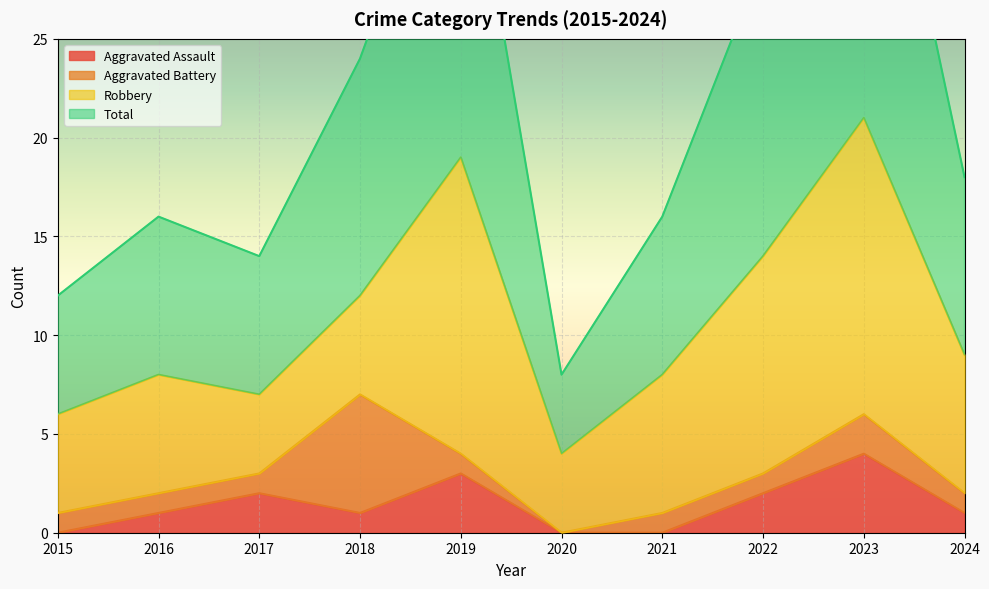

What is the difference between the Aggravated Assault values at 2017 and 2020?

2